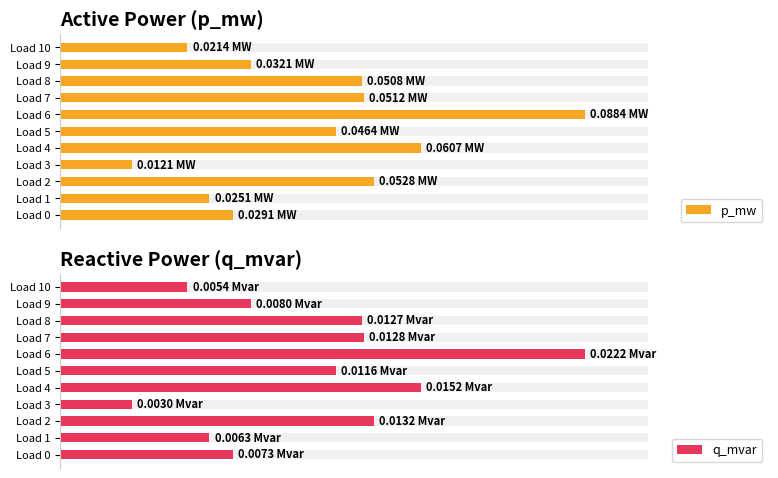

What are all the series names shown in the legend?

p_mw, q_mvar